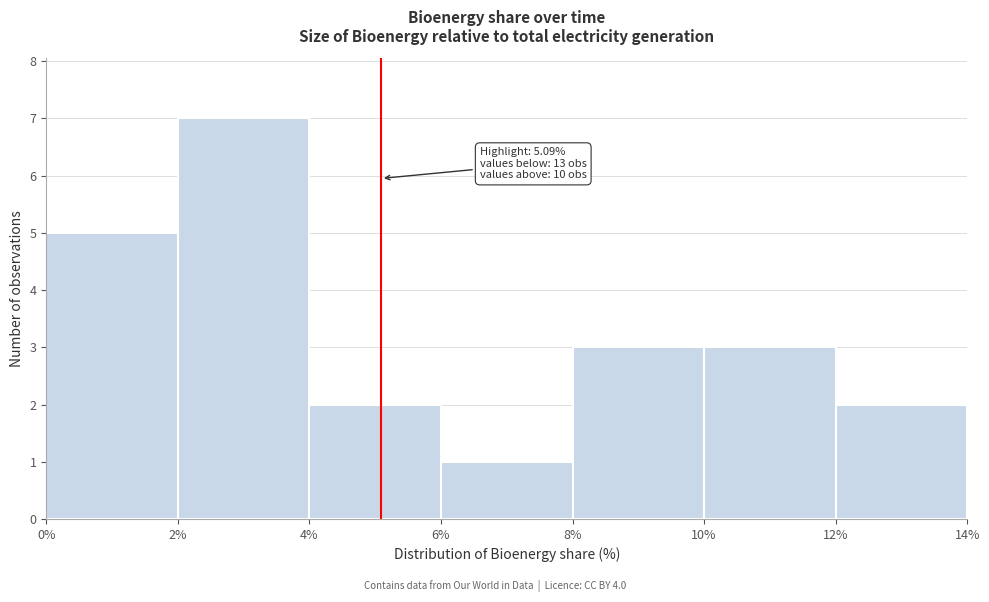

Which range on the x-axis has the tallest bar?

2% to 4%